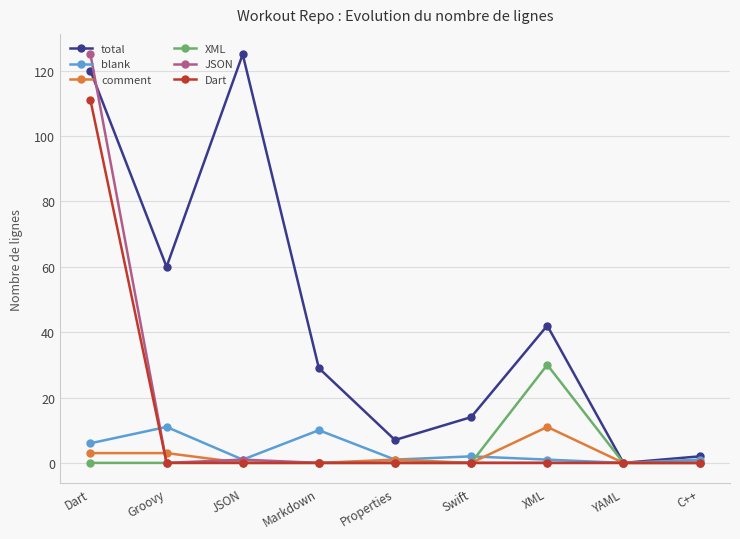

True or false: comment has more than 0 points higher than both neighbors.

True